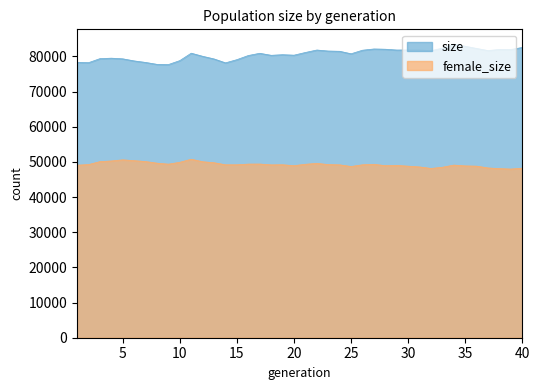

What are all the series names shown in the legend?

size, female_size